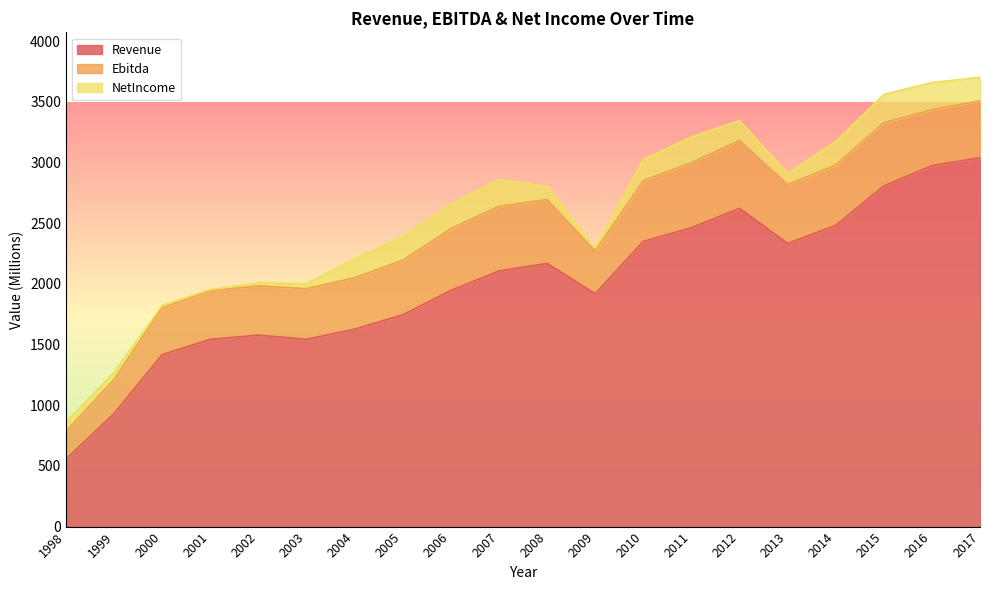

What is the sum of the NetIncome values at 2014 and 2006?

395.4